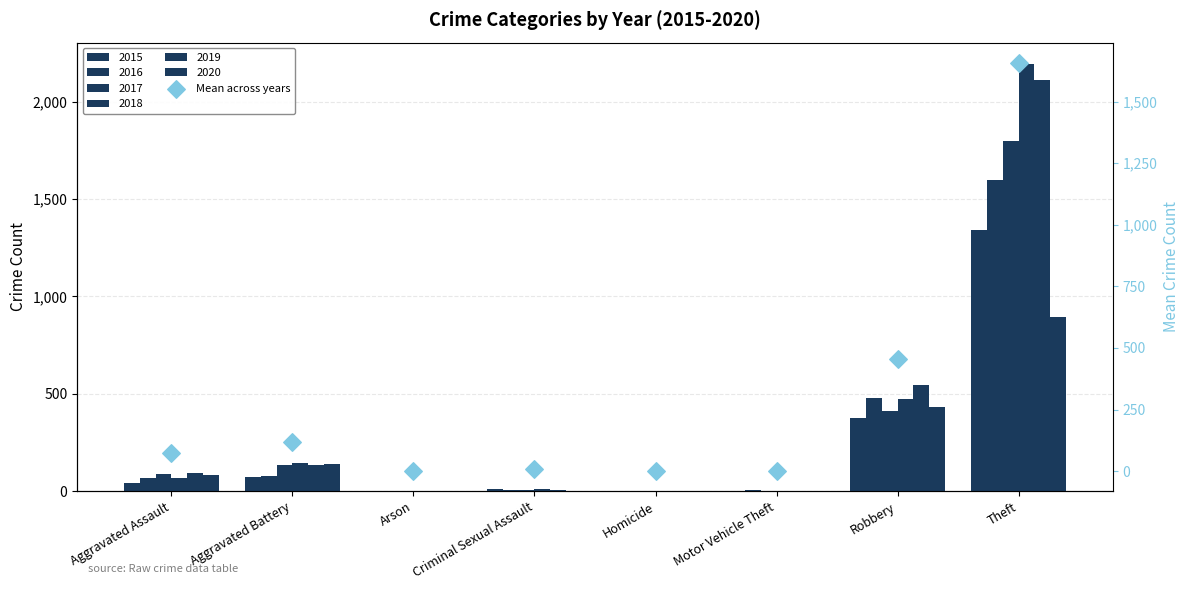

Approximately how many times larger is the value at Theft compared to Aggravated Assault?

22.1